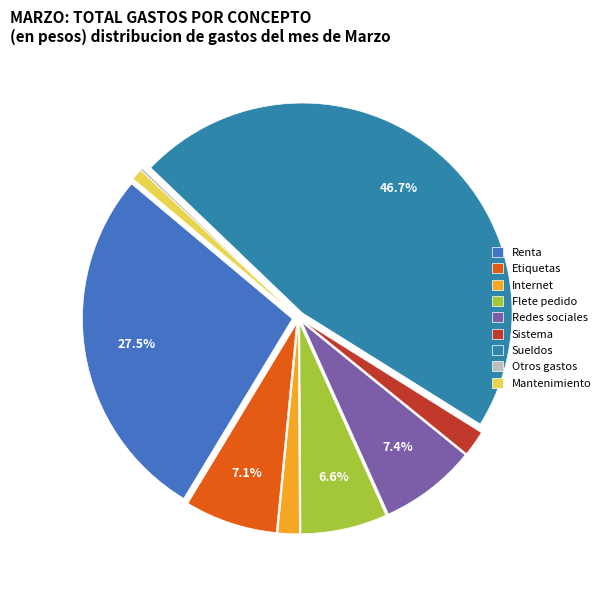

How many slices are in this pie chart?

9